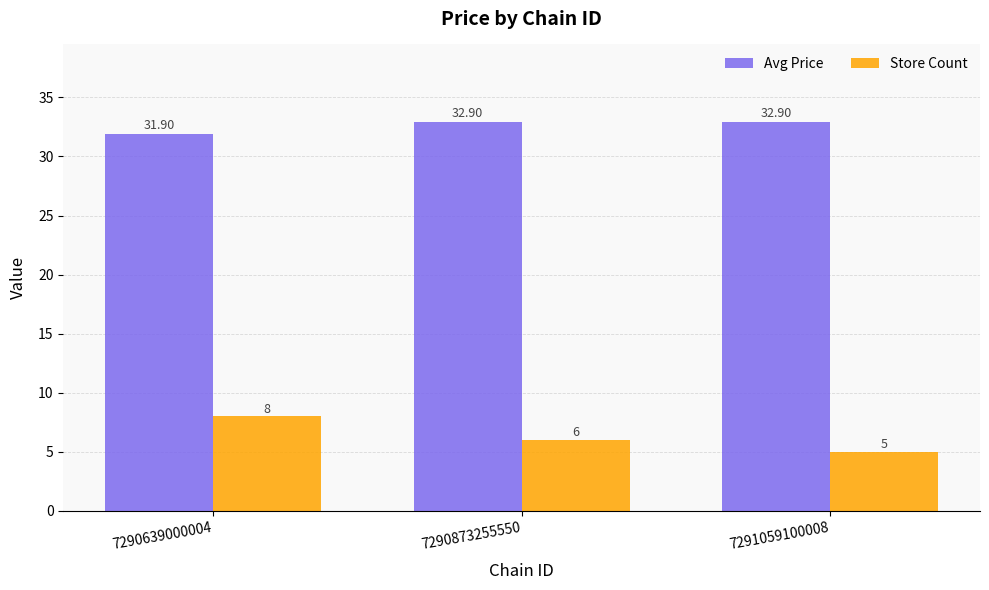

What is the maximum value shown in the chart?

32.9